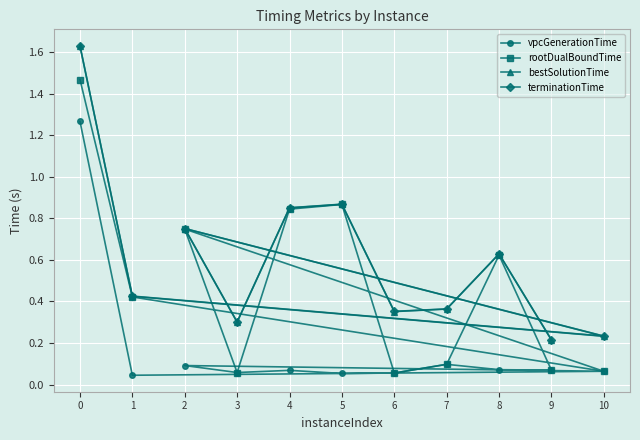

What is the sum of all rootDualBoundTime values?

5.3